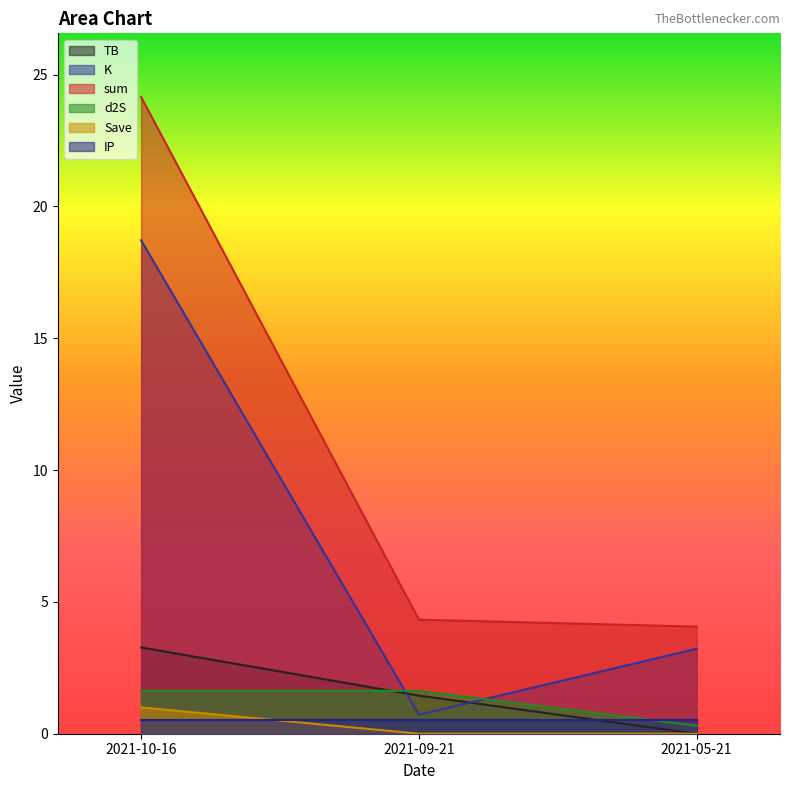

What position from the right is 2021-10-16?

3